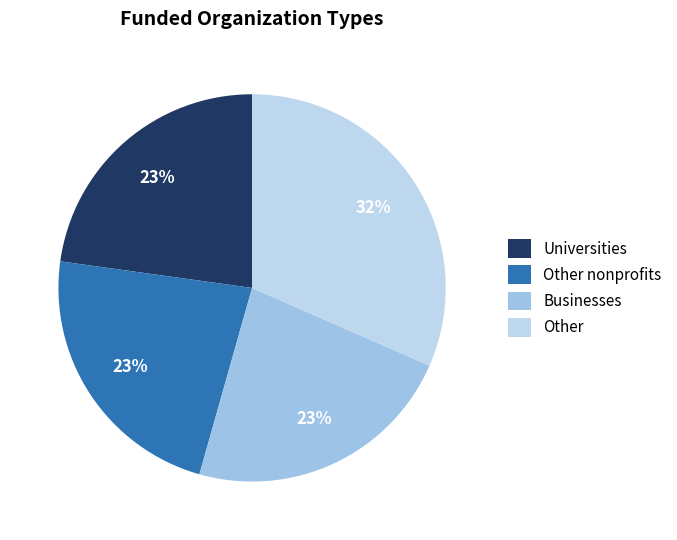

Count the number of slices in the pie.

4